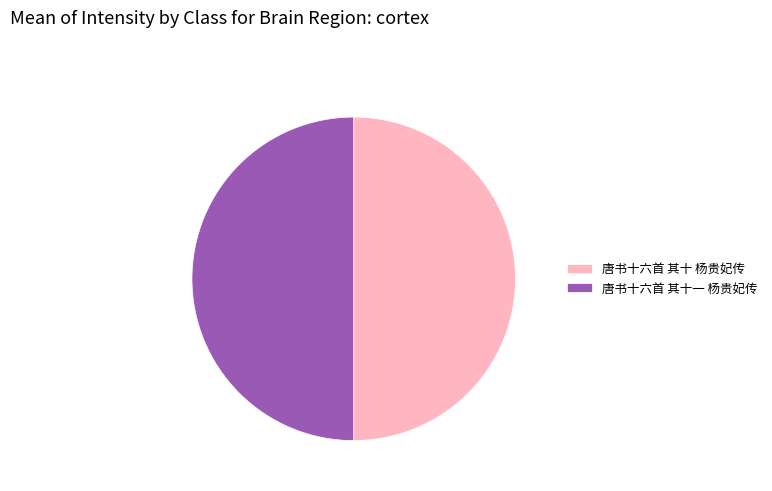

What is the ratio of the value at 唐书十六首 其十 杨贵妃传 to the value at 唐书十六首 其十一 杨贵妃传?

1.0